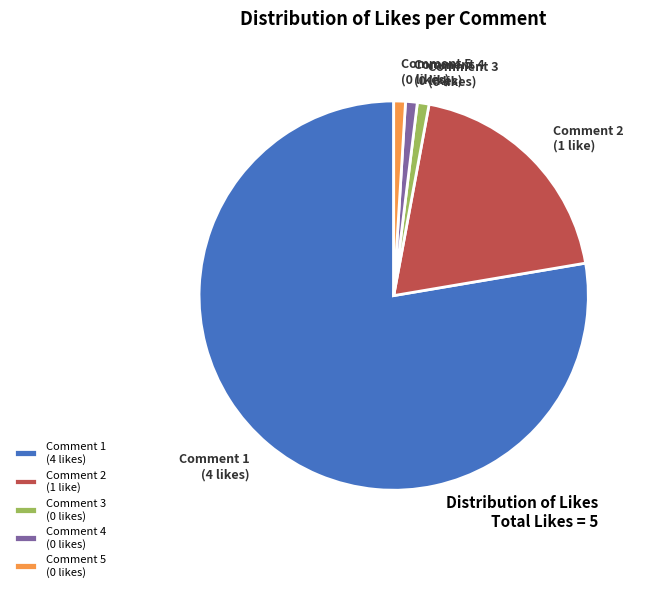

Which category accounts for the majority?

Comment 1 (4 likes)